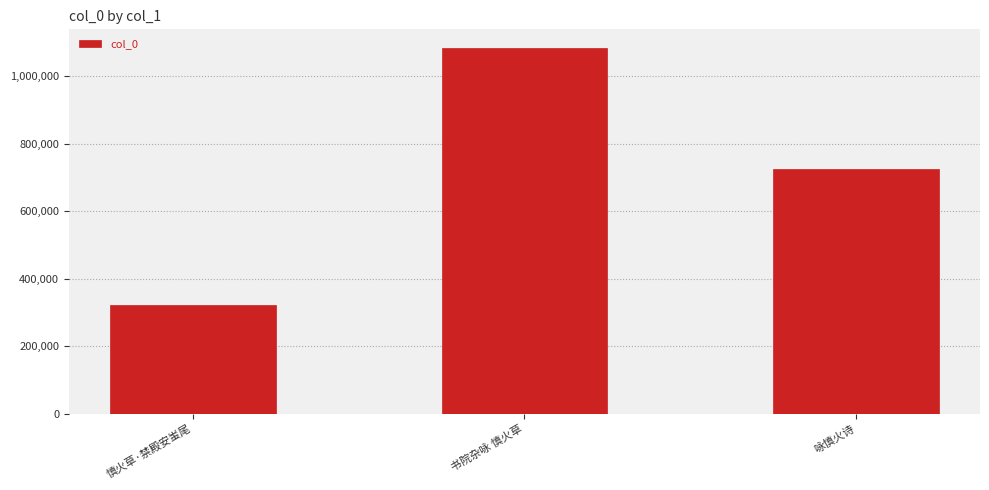

What value does the data have at 书院杂咏 慎火草, to the nearest 50?

1084600